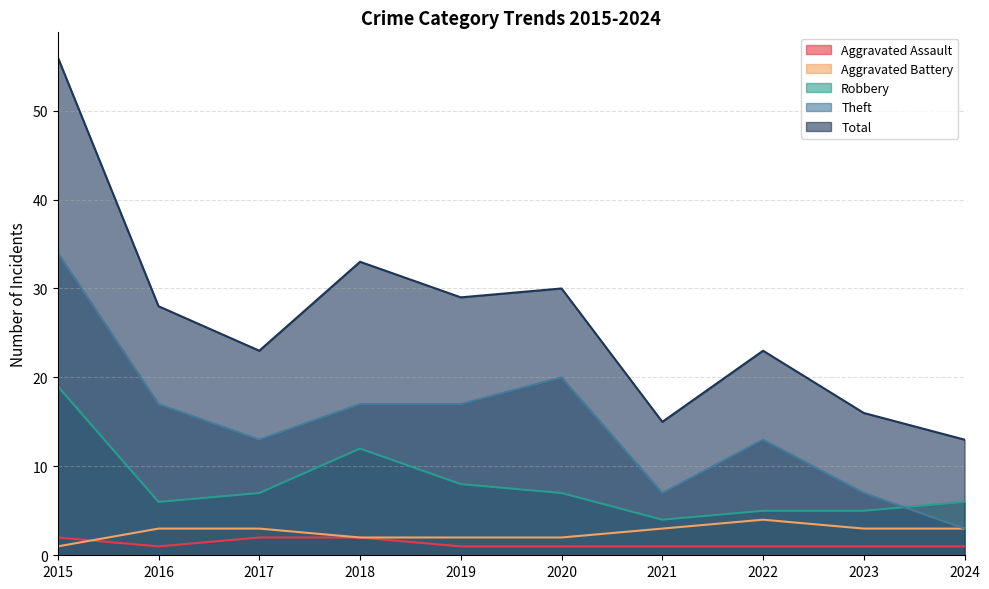

Is the value of Aggravated Assault at 2019 greater than the value of Total at 2015?

No